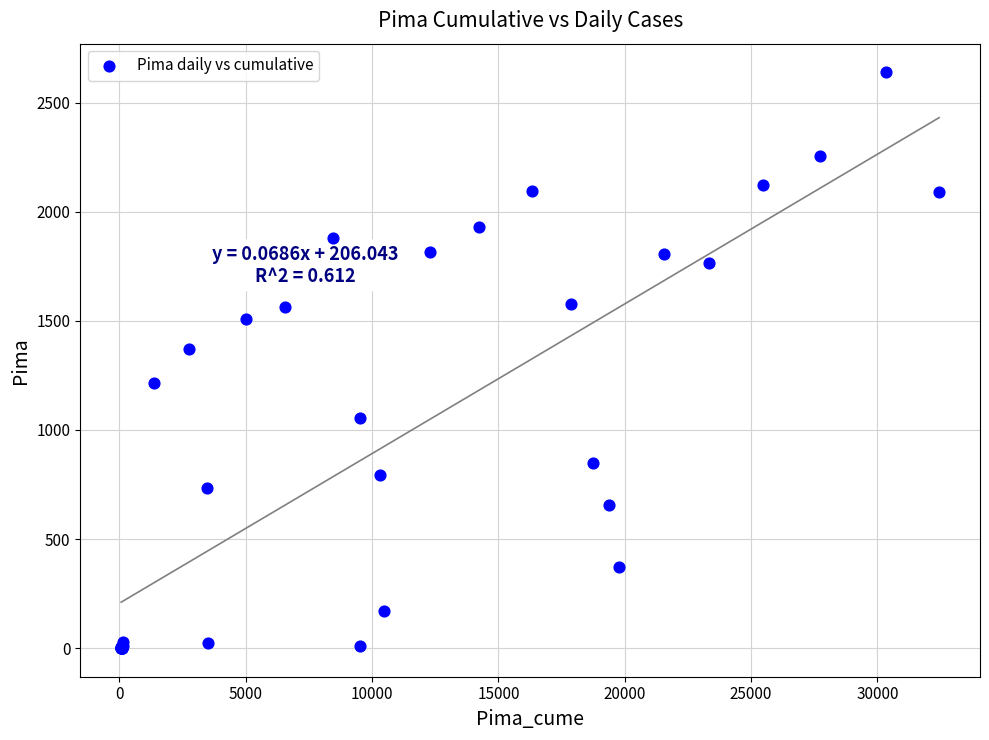

What Y value in the scatter plot is closest to 1319?

1372